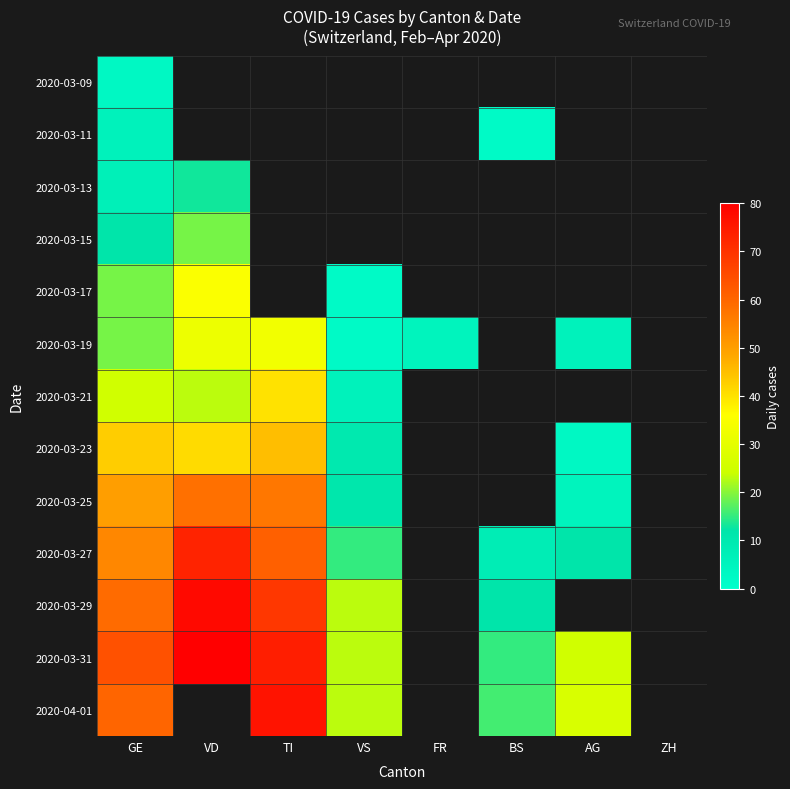

At which label is 2020-03-29 closest to 45?

GE